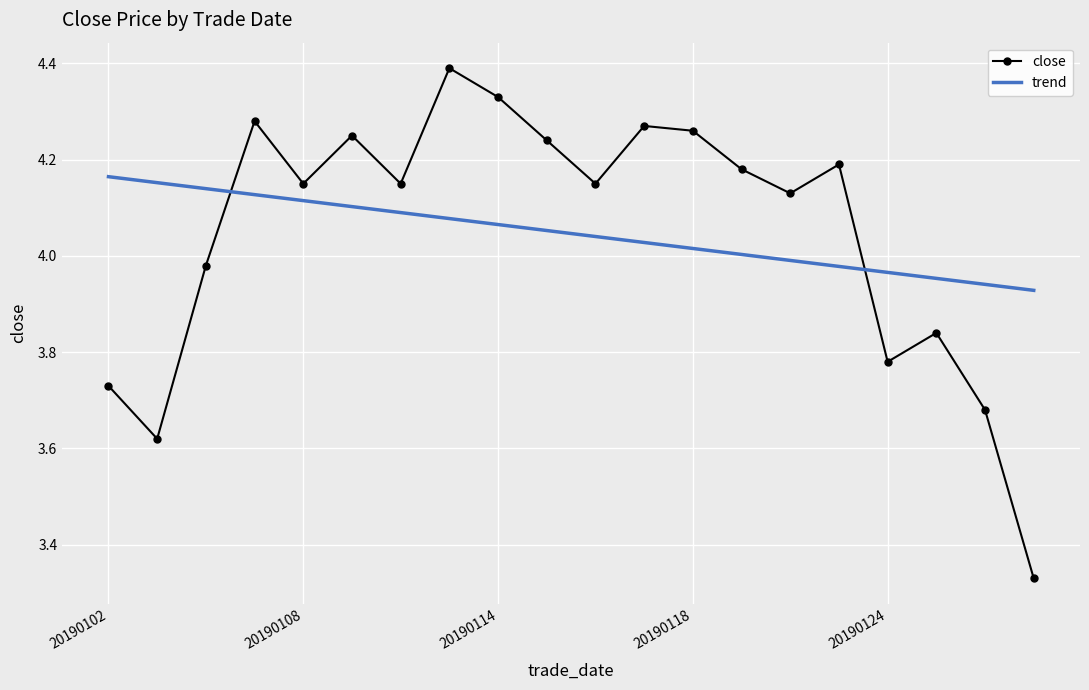

List the series in order of their peak value, highest first.

close, trend